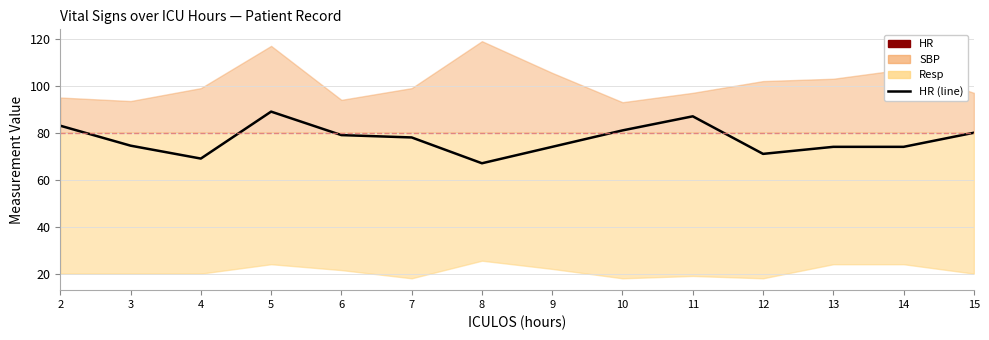

What is the approximate value at 2?

83.0